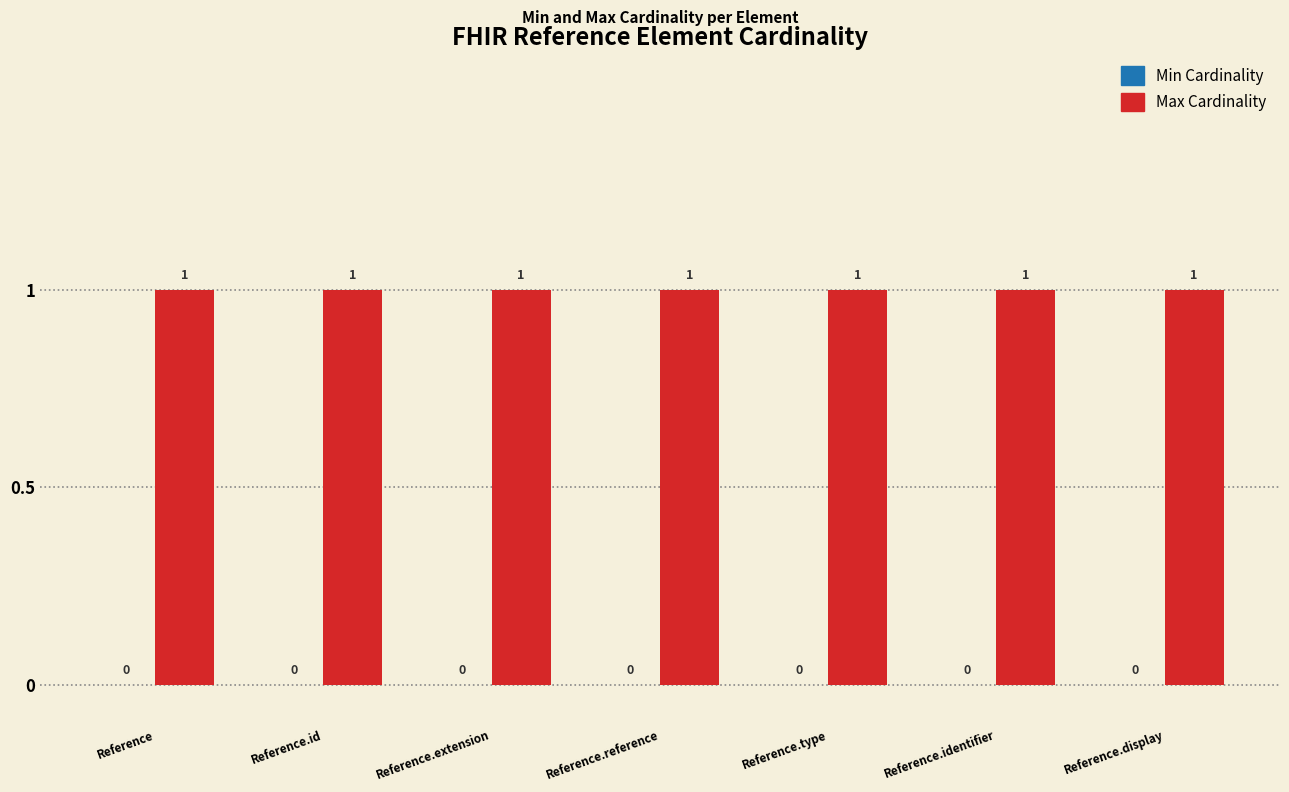

List the series in order of their overall mean, highest first.

Max Cardinality, Min Cardinality